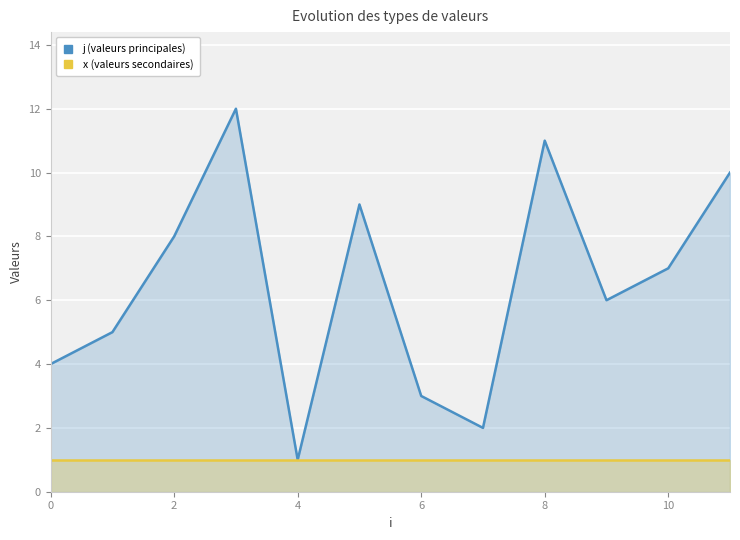

Rank the series by their maximum value, from lowest to highest.

x (valeurs secondaires), j (valeurs principales)